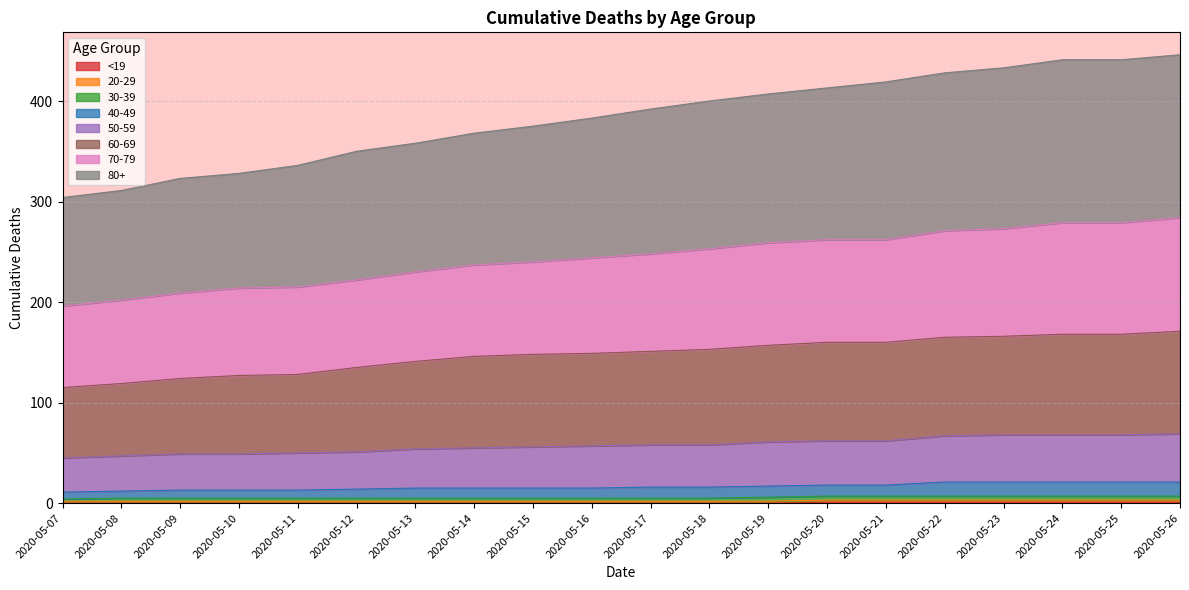

At which category is the sum across all series the highest?

2020-05-26